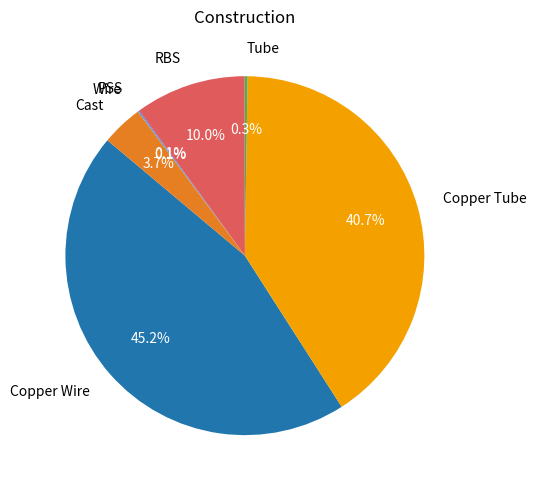

Does Cast account for over 50% of the chart?

No